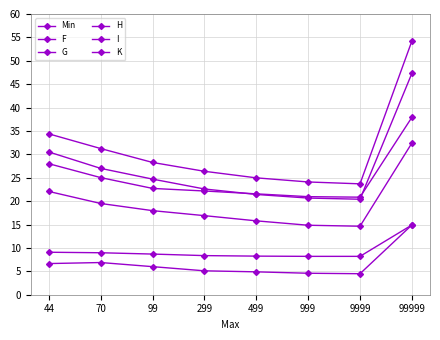

What is the sum of all H values?

214.6